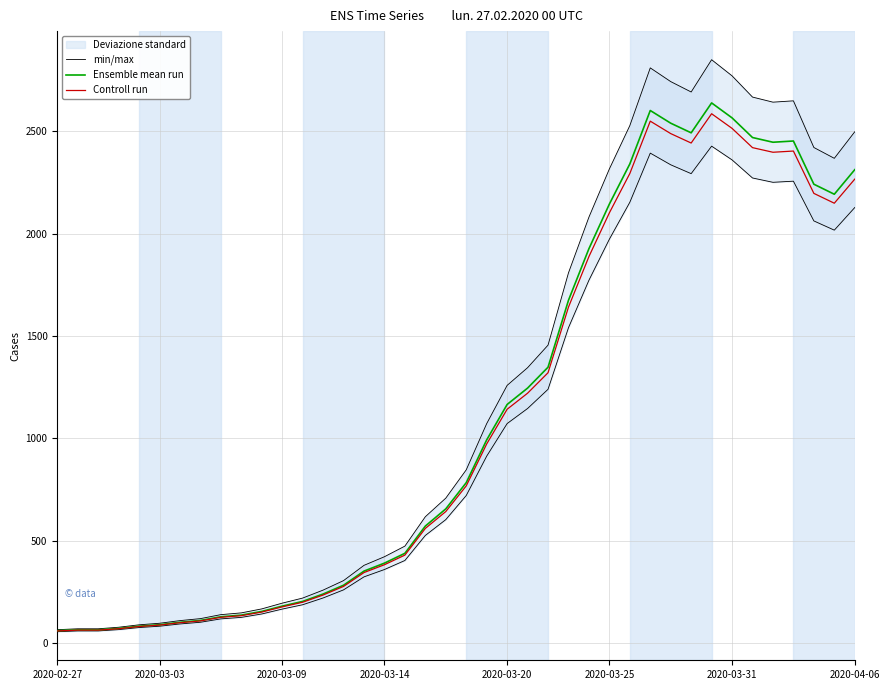

How many interior local peaks does the Controll run series have?

3